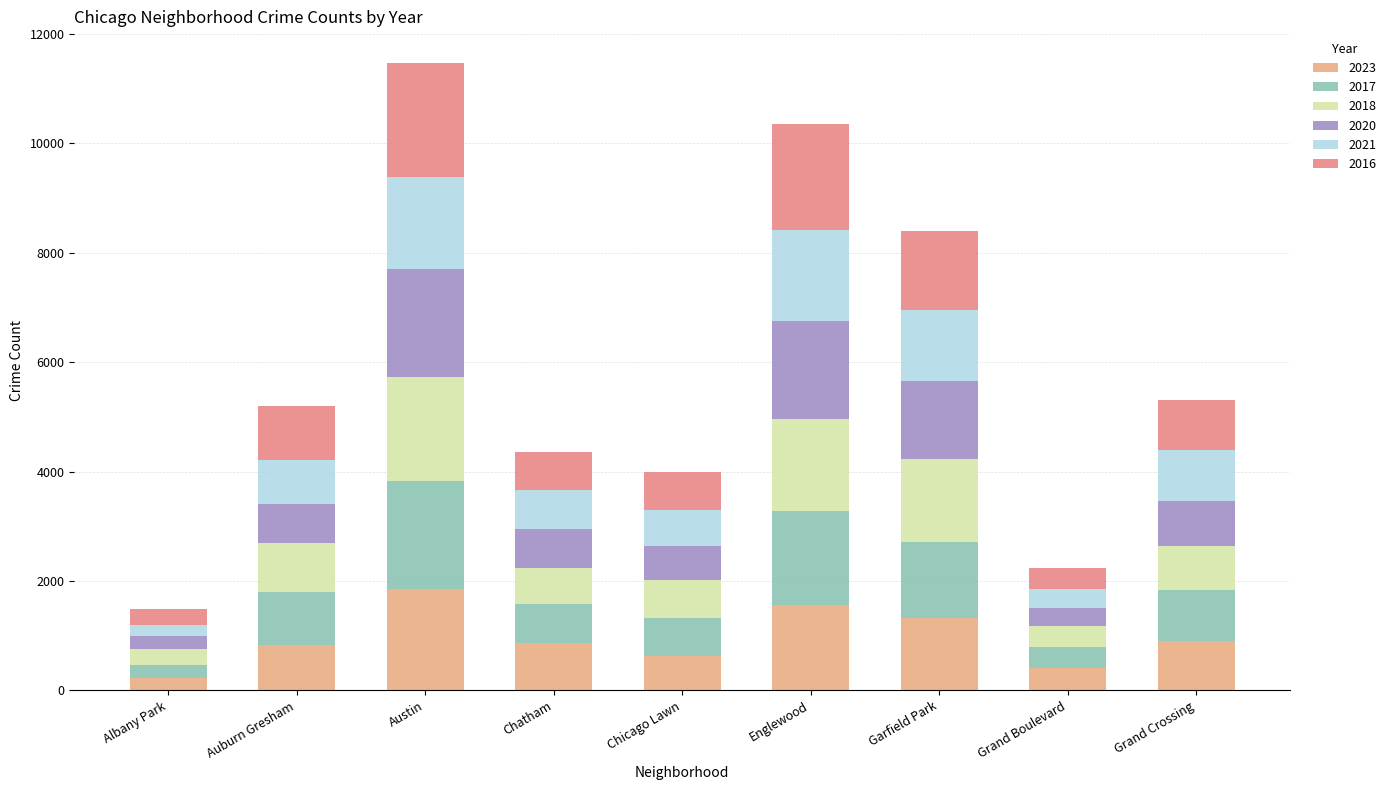

What are all the series names shown in the legend?

2023, 2017, 2018, 2020, 2021, 2016